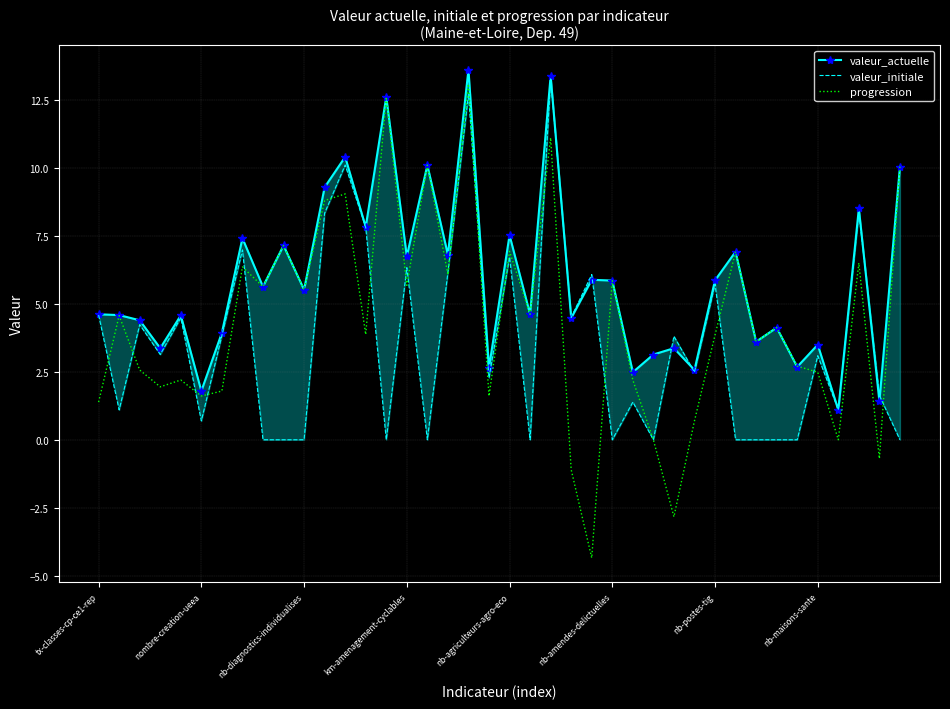

The progression series shows 1.6 at nombre-creation-ueea. True or false?

True